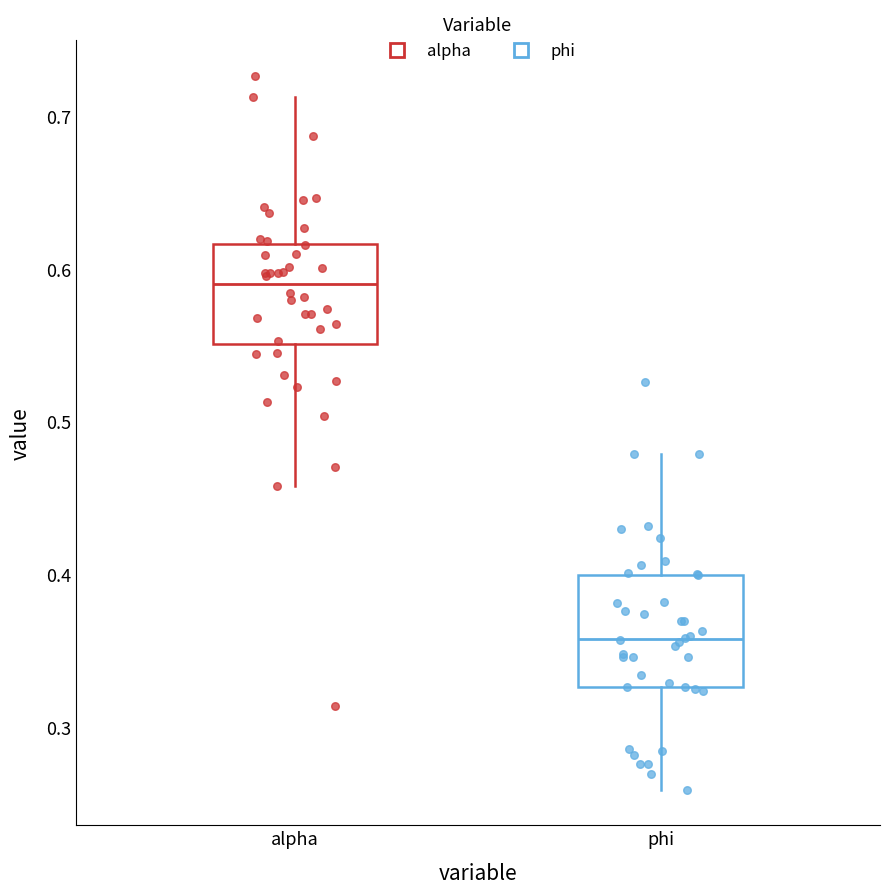

Which box's median line is the lowest?

phi